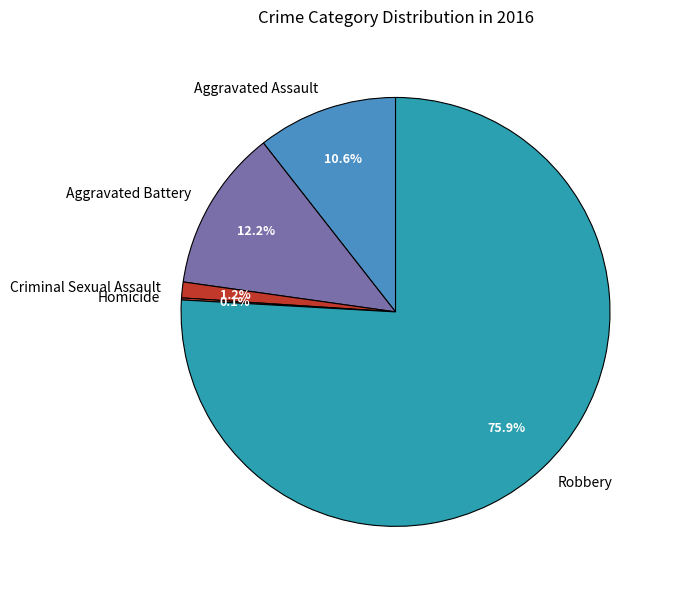

What is the majority slice?

Robbery